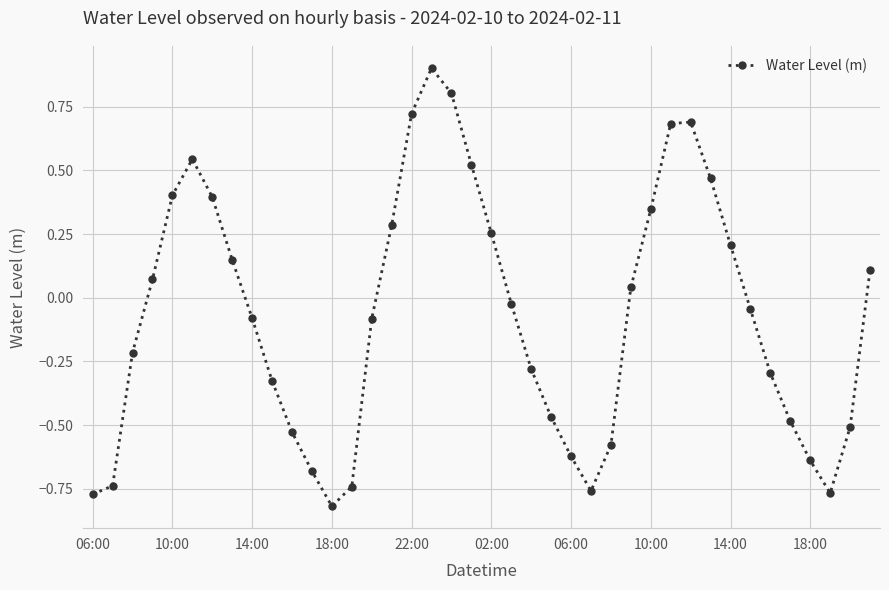

What is the maximum value shown in the chart?

0.9